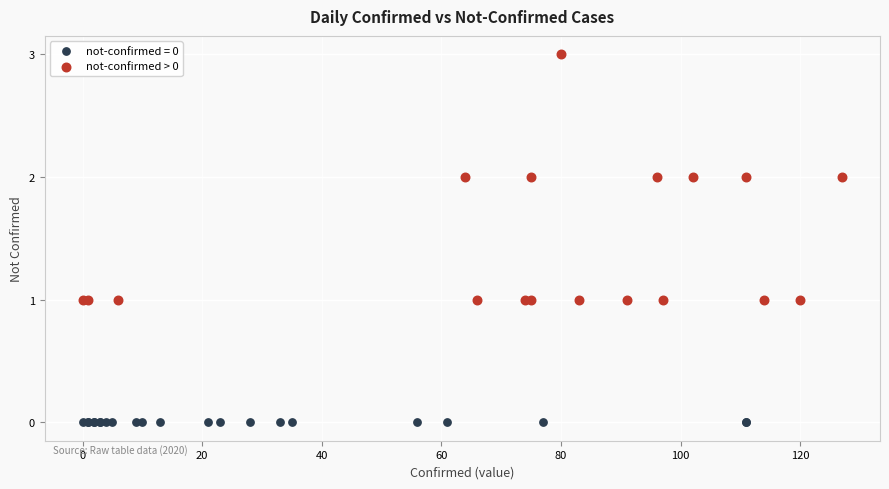

Which series reaches the maximum Y coordinate?

not-confirmed > 0